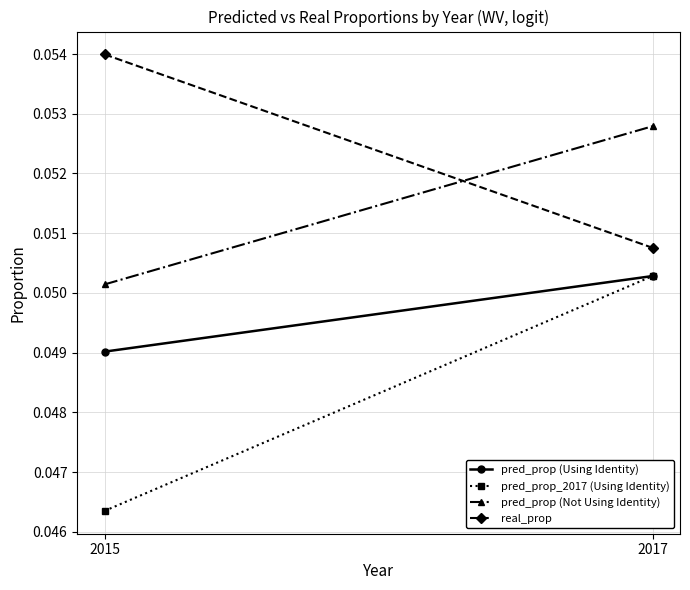

How many distinct data groups are displayed?

4